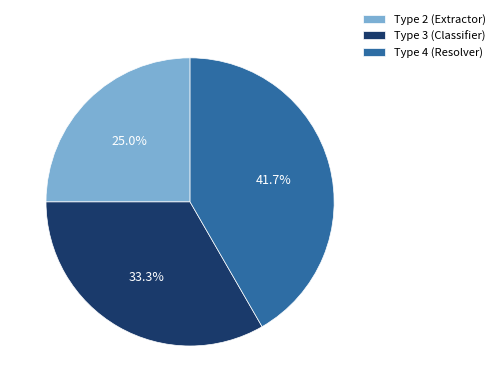

Is Type 3 (Classifier) the majority of the pie?

No